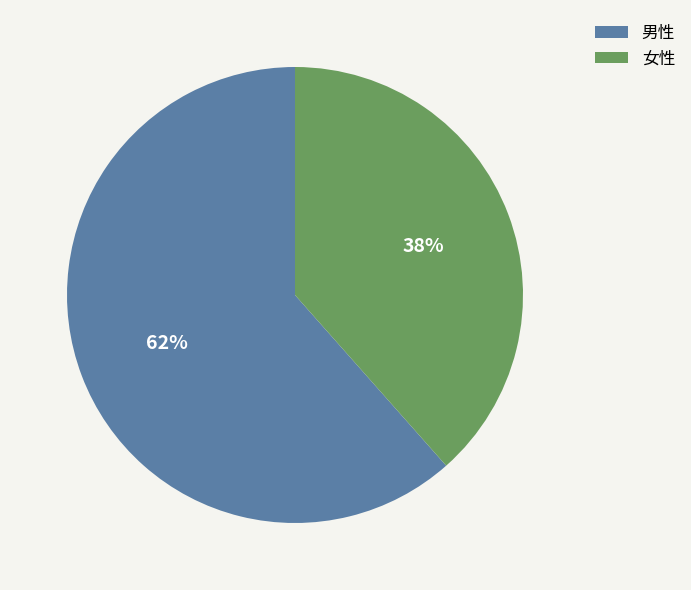

Combined, do 女性 and 男性 account for over 50%?

Yes